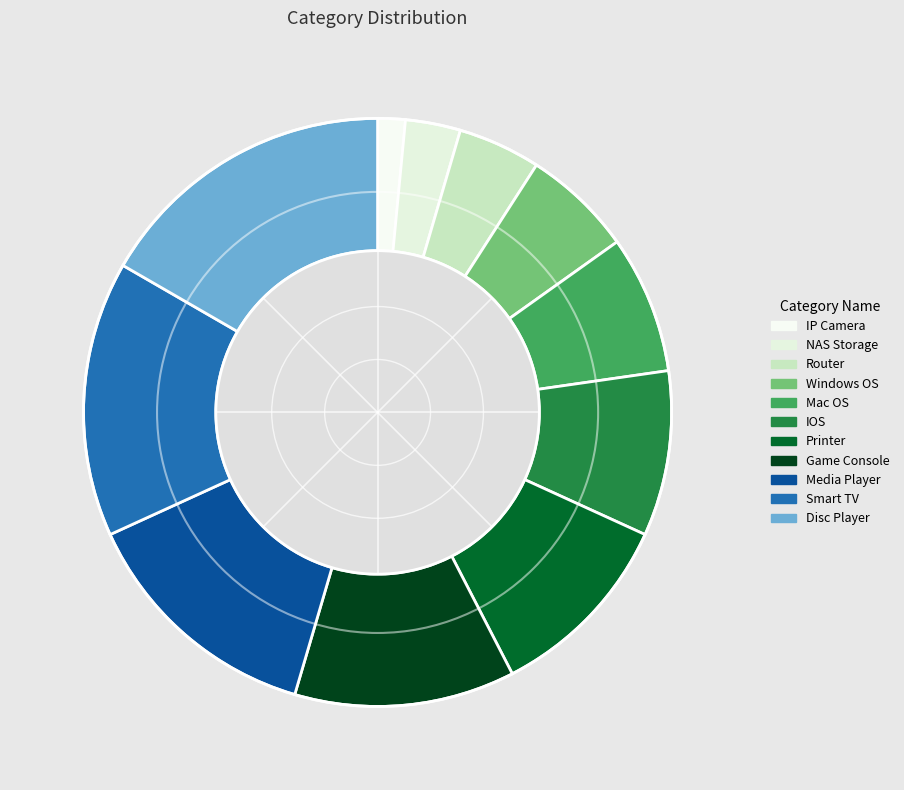

Which slice is the smallest?

IP Camera